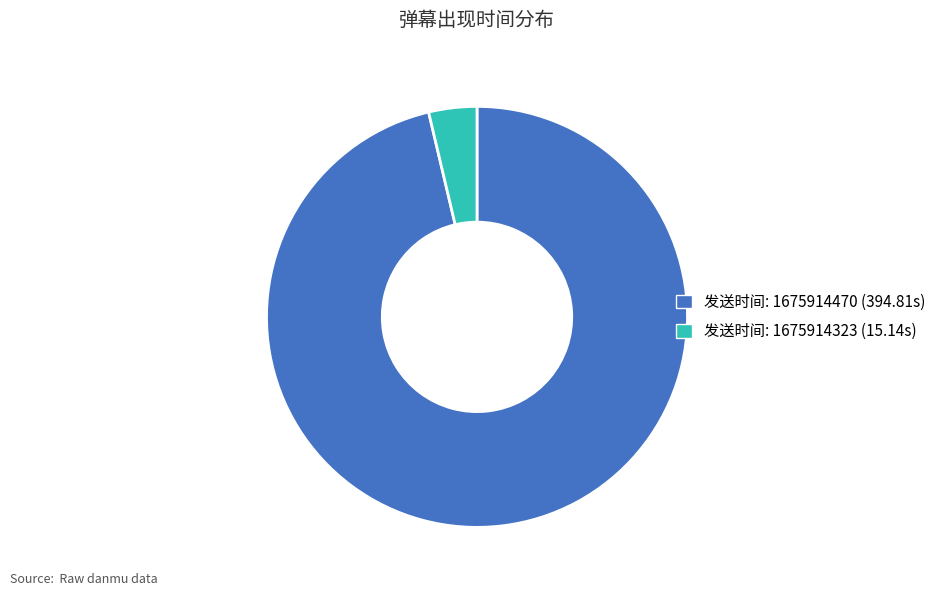

True or false: 发送时间: 1675914470 (394.81s) accounts for 91% of the total.

False